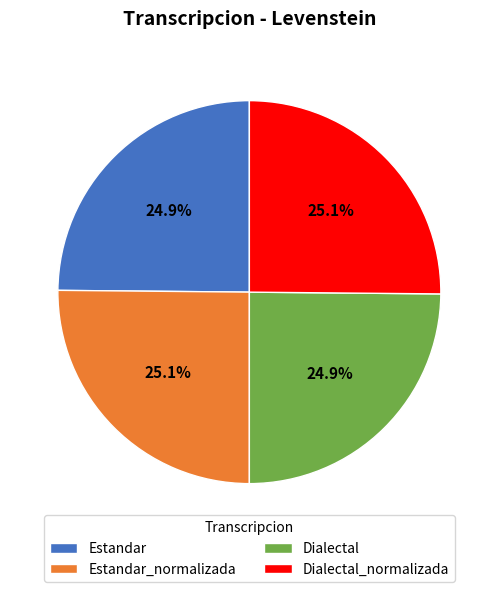

What is the total percentage of Estandar_normalizada and Dialectal?

50.0%